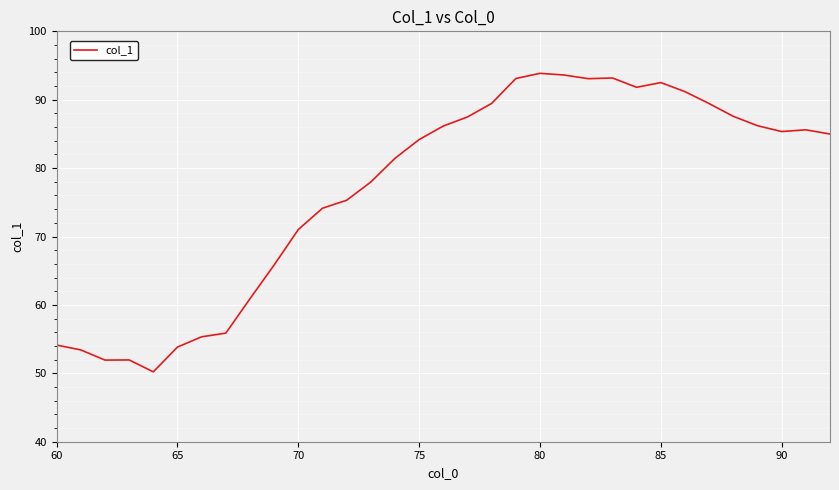

What is the greatest value displayed?

93.9